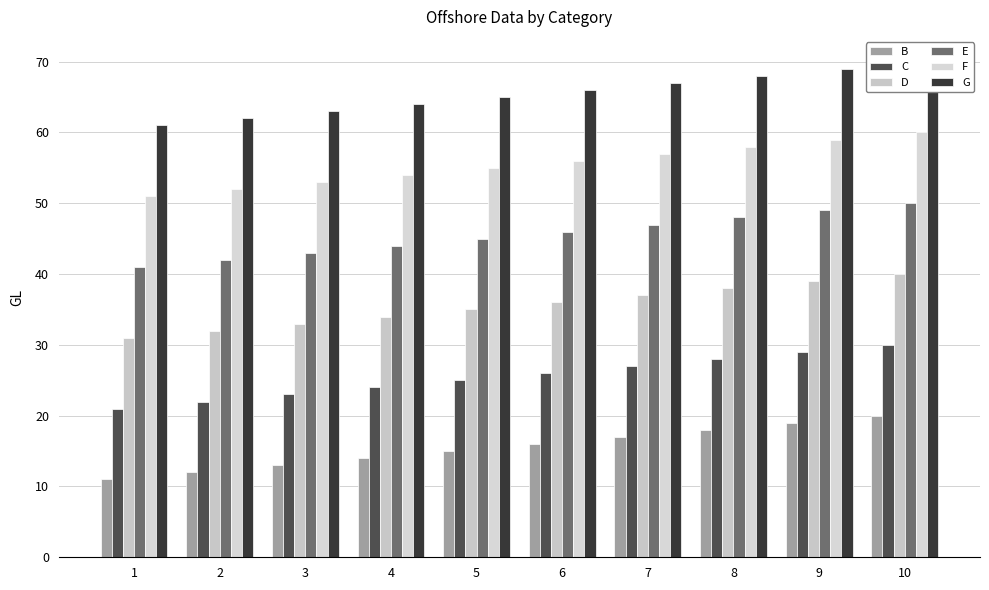

Reading left to right, list all the values displayed in this chart.

B: 1=11	2=12	3=13	4=14	5=15	6=16	7=17	8=18	9=19	10=20
C: 1=21	2=22	3=23	4=24	5=25	6=26	7=27	8=28	9=29	10=30
D: 1=31	2=32	3=33	4=34	5=35	6=36	7=37	8=38	9=39	10=40
E: 1=41	2=42	3=43	4=44	5=45	6=46	7=47	8=48	9=49	10=50
F: 1=51	2=52	3=53	4=54	5=55	6=56	7=57	8=58	9=59	10=60
G: 1=61	2=62	3=63	4=64	5=65	6=66	7=67	8=68	9=69	10=70